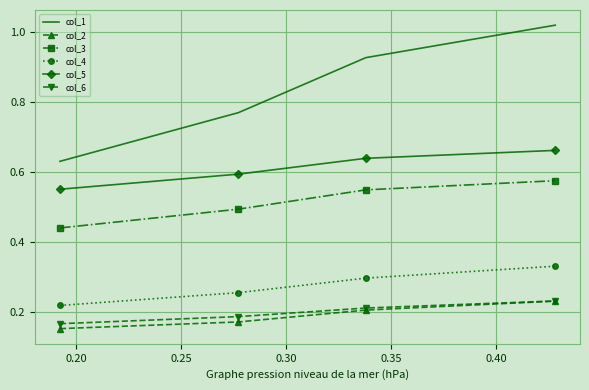

True or false: col_5 and col_3 intersect in this chart.

False